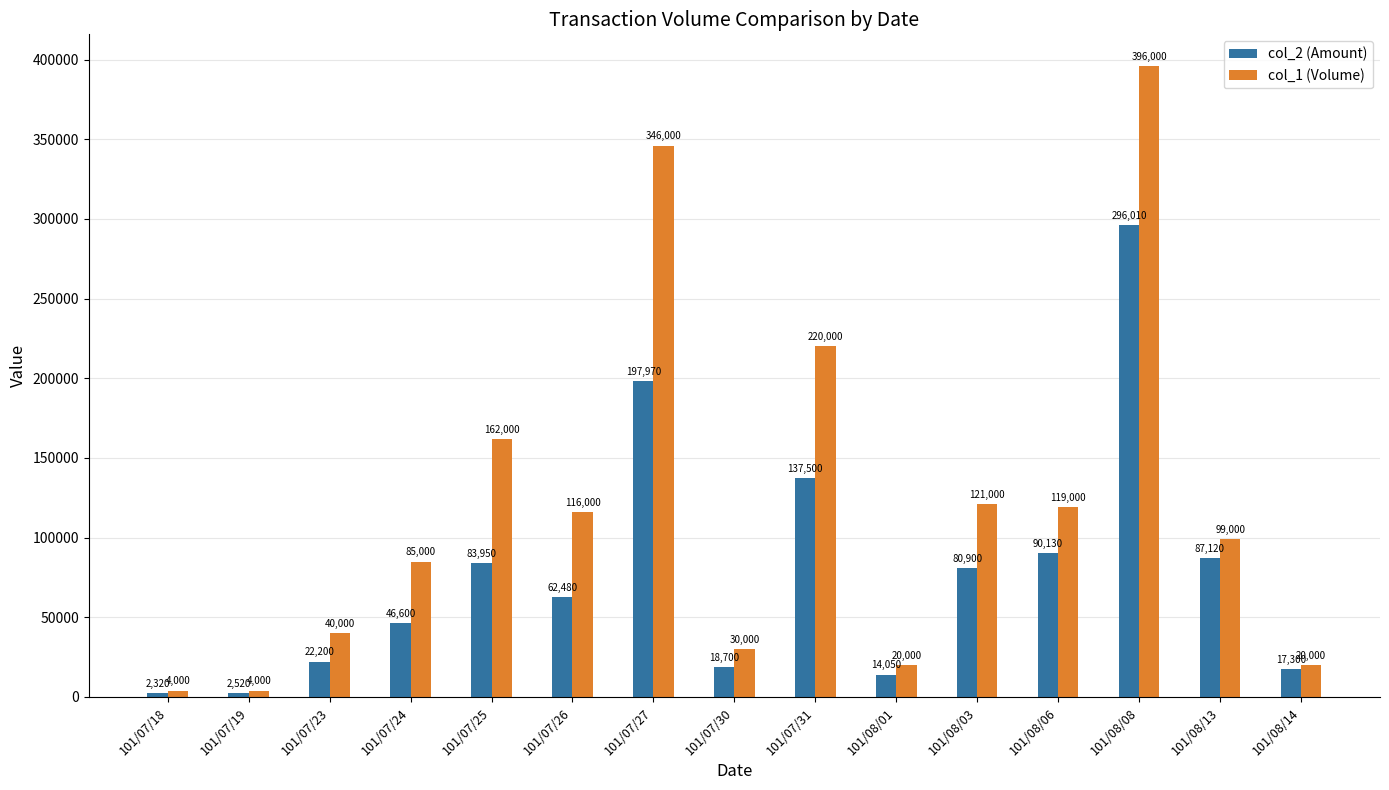

Rank the series by their average value, from lowest to highest.

col_2 (Amount), col_1 (Volume)